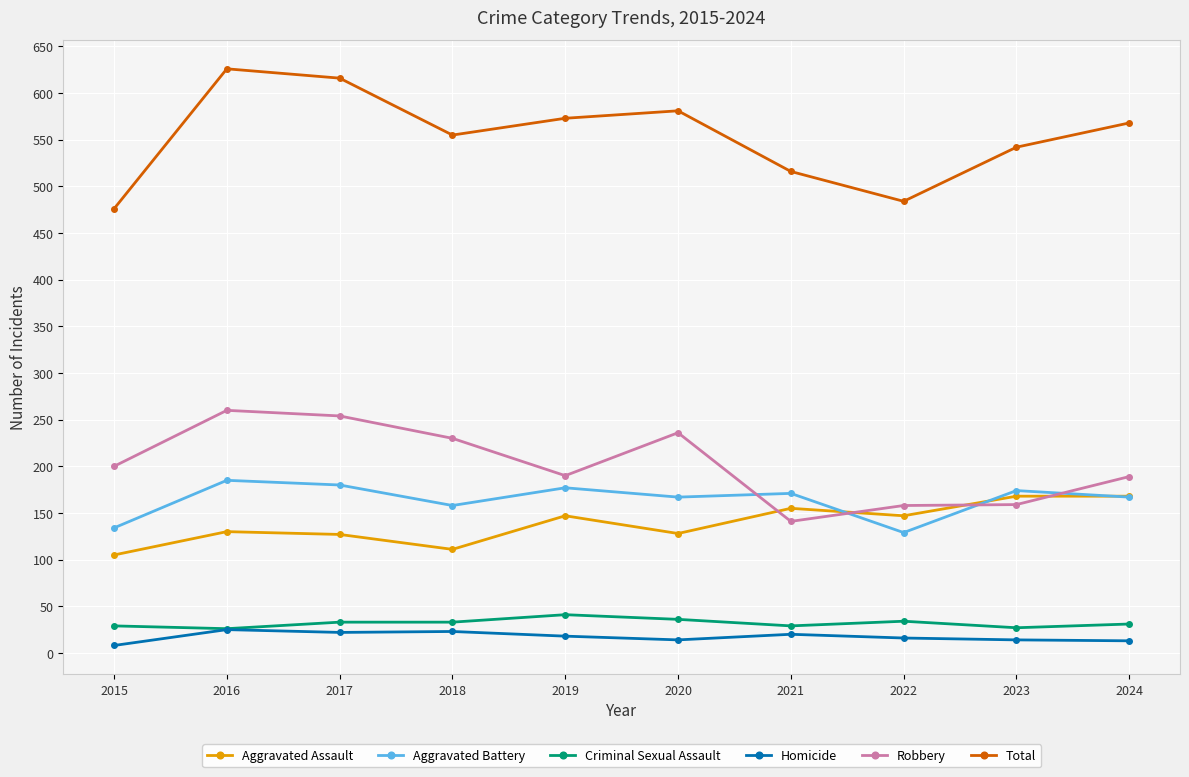

True or false: Total and Homicide cross at least once.

False